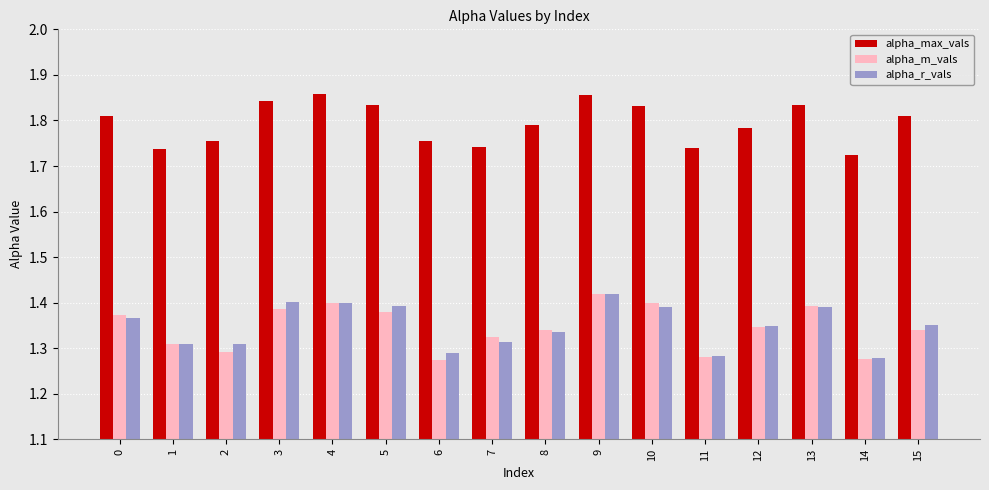

What is the sum of all alpha_r_vals values?

21.6